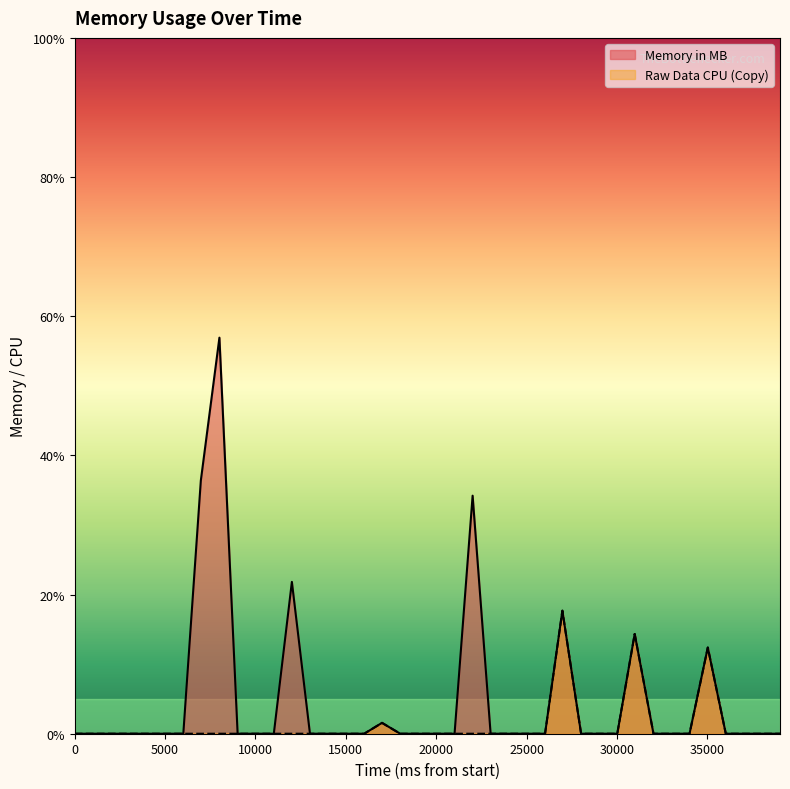

Where is Raw Data CPU (Copy) nearest to the value 8?

35032